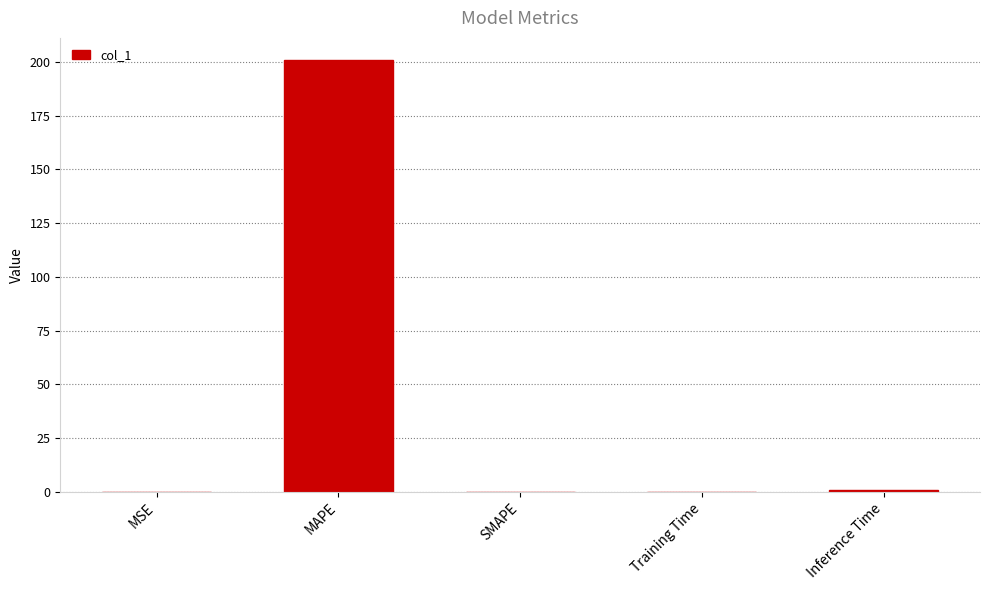

Which category has the highest value across all series?

MAPE